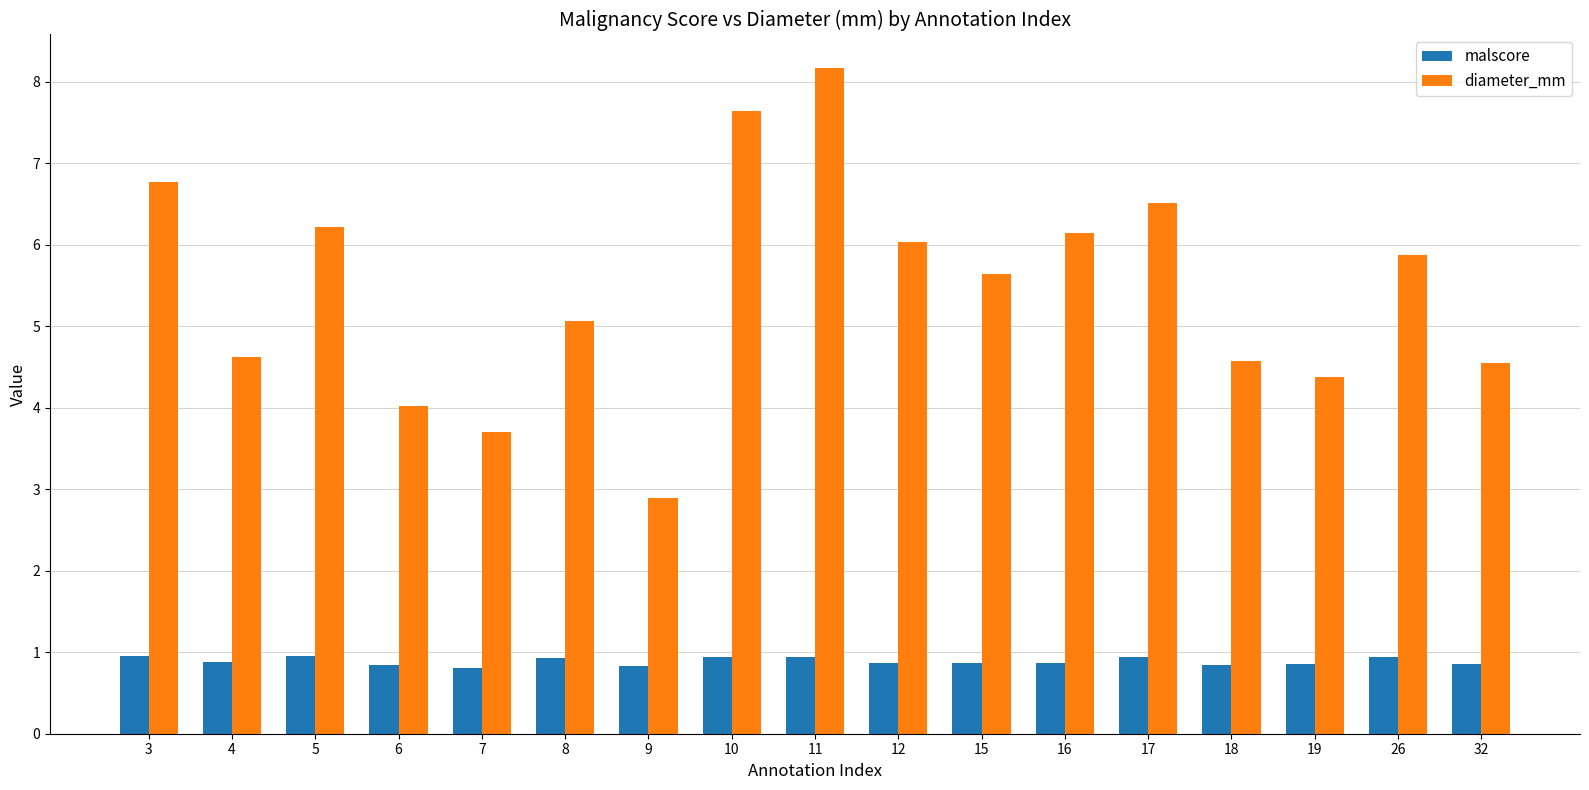

Which series has the widest spread of values?

diameter_mm